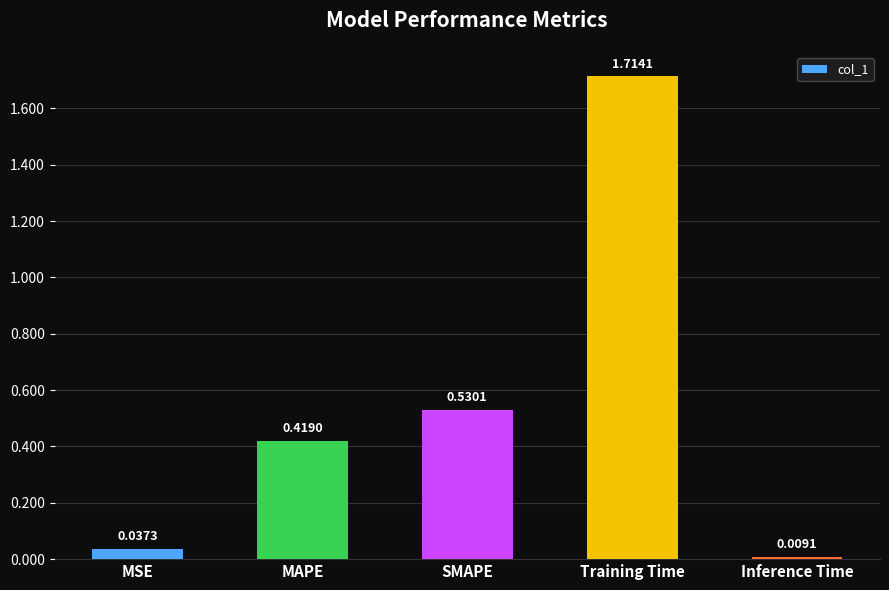

What is the change in value from MSE to MAPE?

+0.4